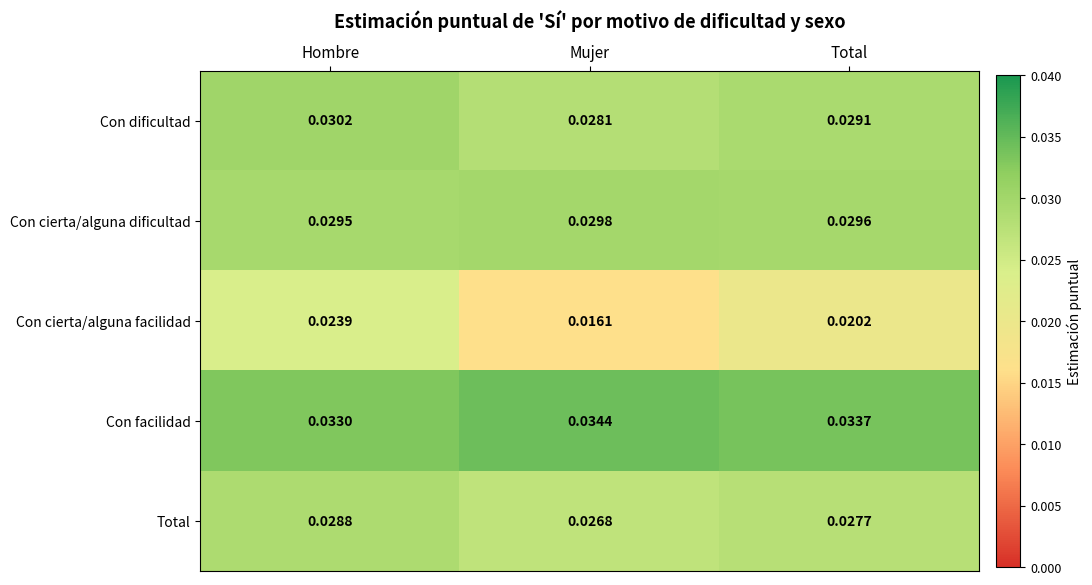

Which series has the widest spread of values?

Con cierta/alguna facilidad